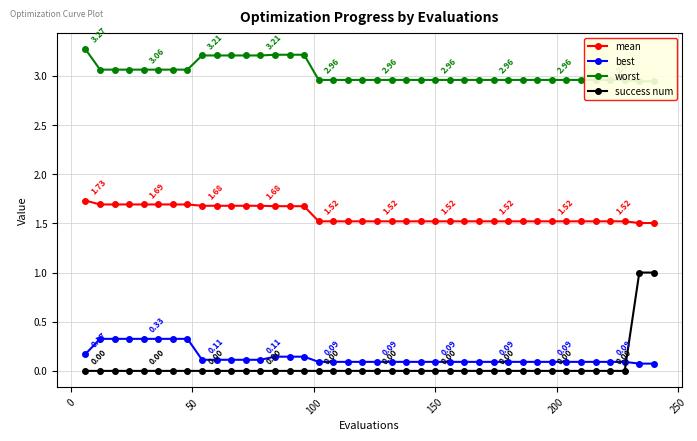

True or false: success num and mean intersect in this chart.

False